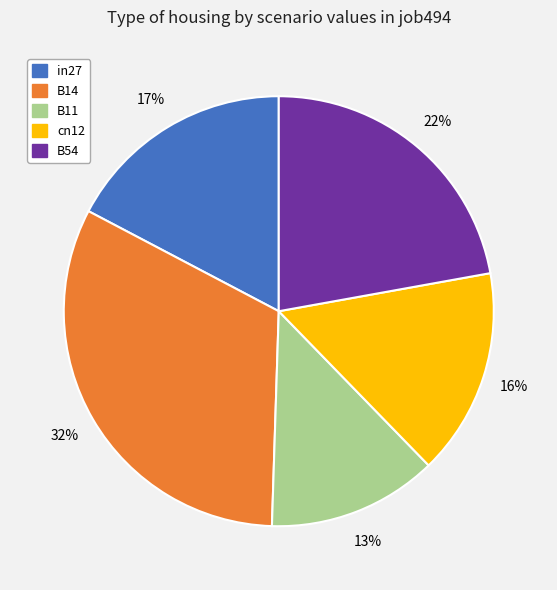

True or false: cn12 accounts for 16% of the total.

True